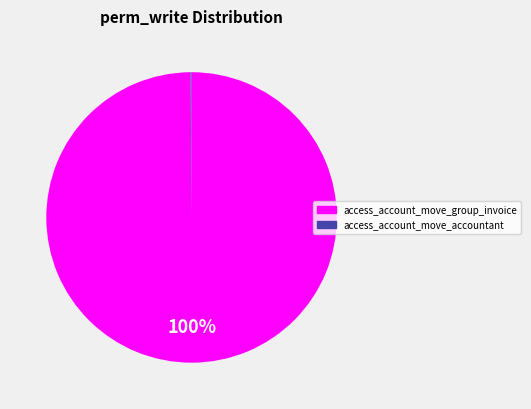

To the nearest percent, what is the average slice percentage?

50%